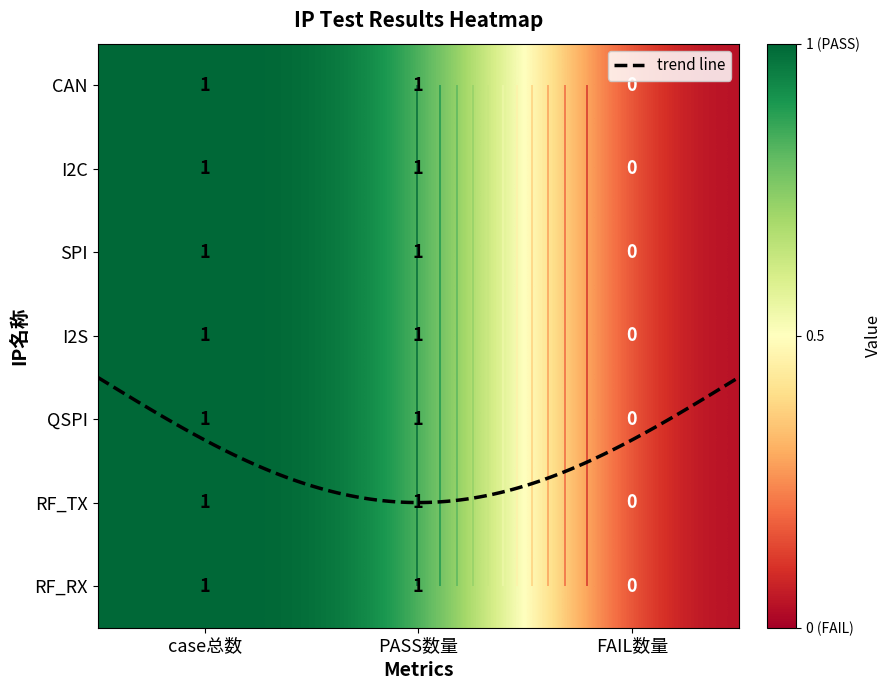

At which label does RF_RX reach its peak?

case总数